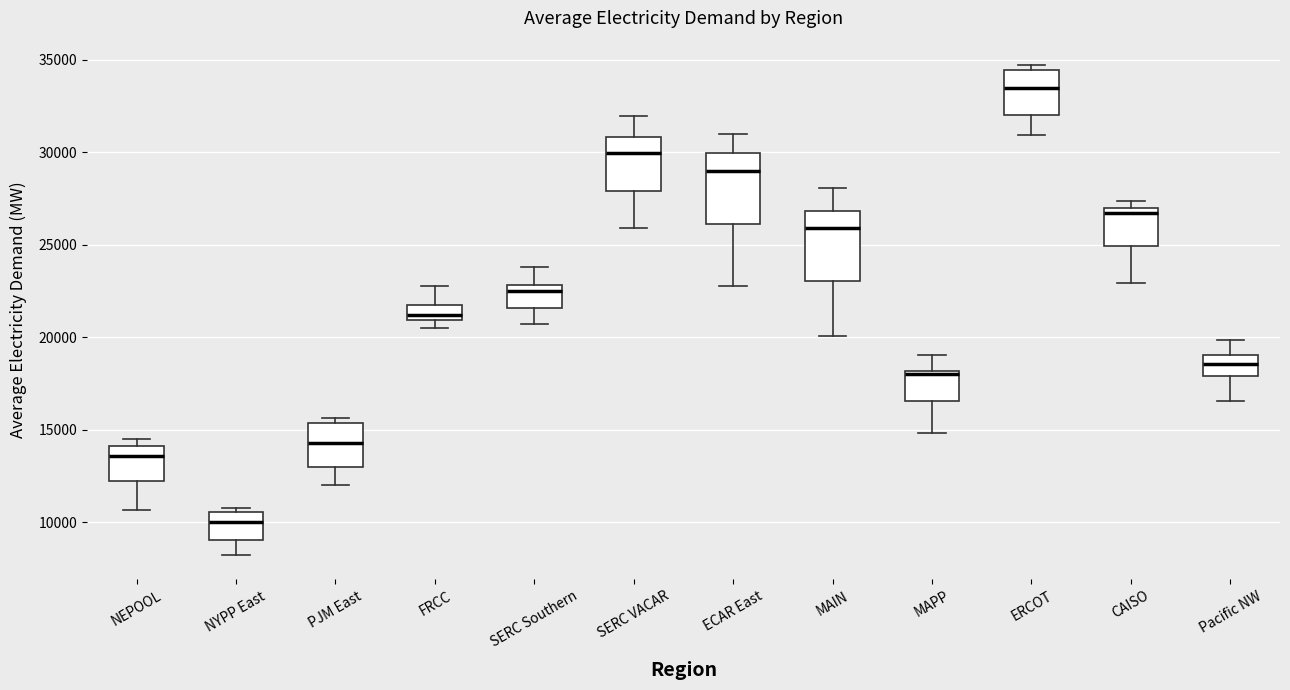

Reading left to right, read every box against the y-axis: the position of its median line, the range the box covers, and the ends of its whiskers. The values are not printed on the chart, so give them approximately, as read against the axis.

NEPOOL: median 13500, box 12500 to 14000, whiskers 10500 to 14500
NYPP East: median 10000, box 9000 to 10500, whiskers 8000 to 11000
PJM East: median 14500, box 13000 to 15500, whiskers 12000 to 15500 (just above the box's upper edge)
FRCC: median 21000 (just above the box's lower edge), box 21000 to 22000, whiskers 20500 to 23000
SERC Southern: median 22500, box 21500 to 23000, whiskers 20500 to 24000
SERC VACAR: median 30000, box 28000 to 31000, whiskers 26000 to 32000
ECAR East: median 29000, box 26000 to 30000, whiskers 23000 to 31000
MAIN: median 26000, box 23000 to 27000, whiskers 20000 to 28000
MAPP: median 18000, box 16500 to 18000, whiskers 15000 to 19000
ERCOT: median 33500, box 32000 to 34500, whiskers 31000 to 34500 (just above the box's upper edge)
CAISO: median 26500, box 25000 to 27000, whiskers 23000 to 27500
Pacific NW: median 18500, box 18000 to 19000, whiskers 16500 to 20000